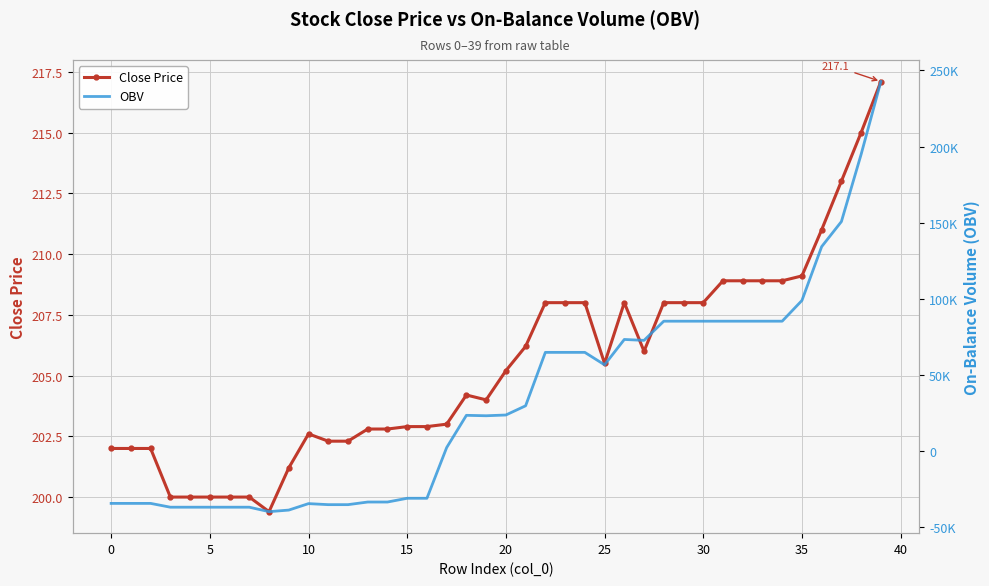

At which label does OBV first exceed 23734?

20